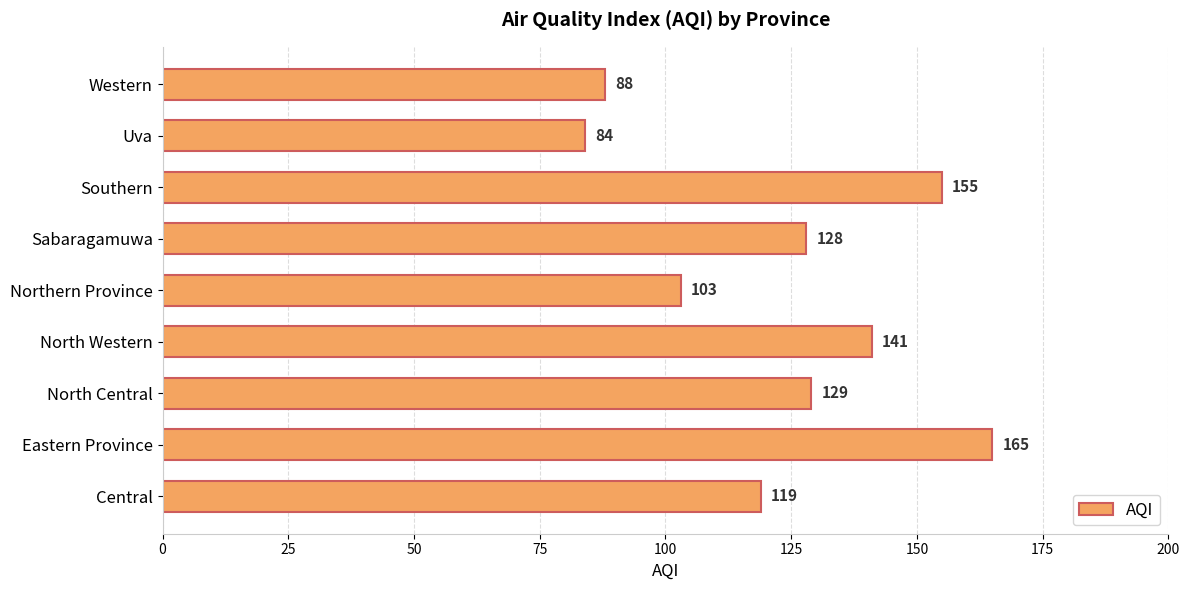

The value at Sabaragamuwa is 55. True or false?

False